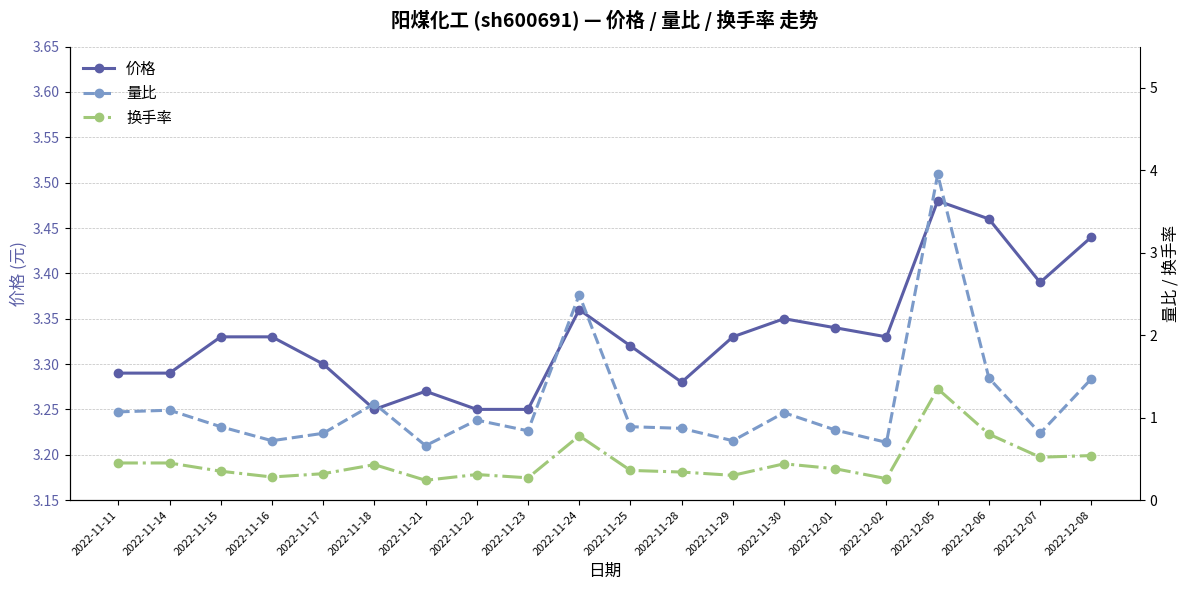

Rank the categories by 价格 value from lowest to highest.

2022-11-18, 2022-11-22, 2022-11-23, 2022-11-21, 2022-11-28, 2022-11-11, 2022-11-14, 2022-11-17, 2022-11-25, 2022-11-15, 2022-11-16, 2022-11-29, 2022-12-02, 2022-12-01, 2022-11-30, 2022-11-24, 2022-12-07, 2022-12-08, 2022-12-06, 2022-12-05